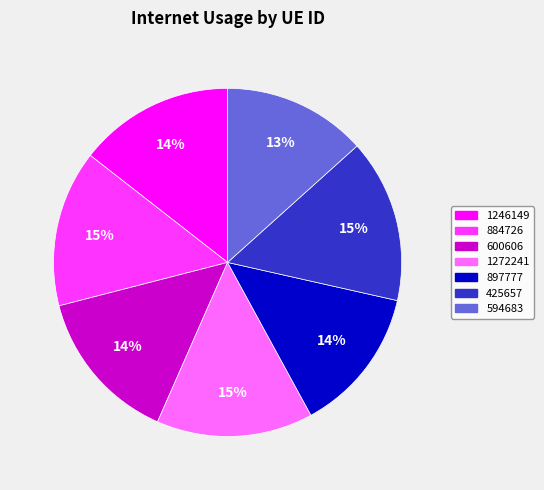

Which has a higher value, 425657 or 1272241?

425657